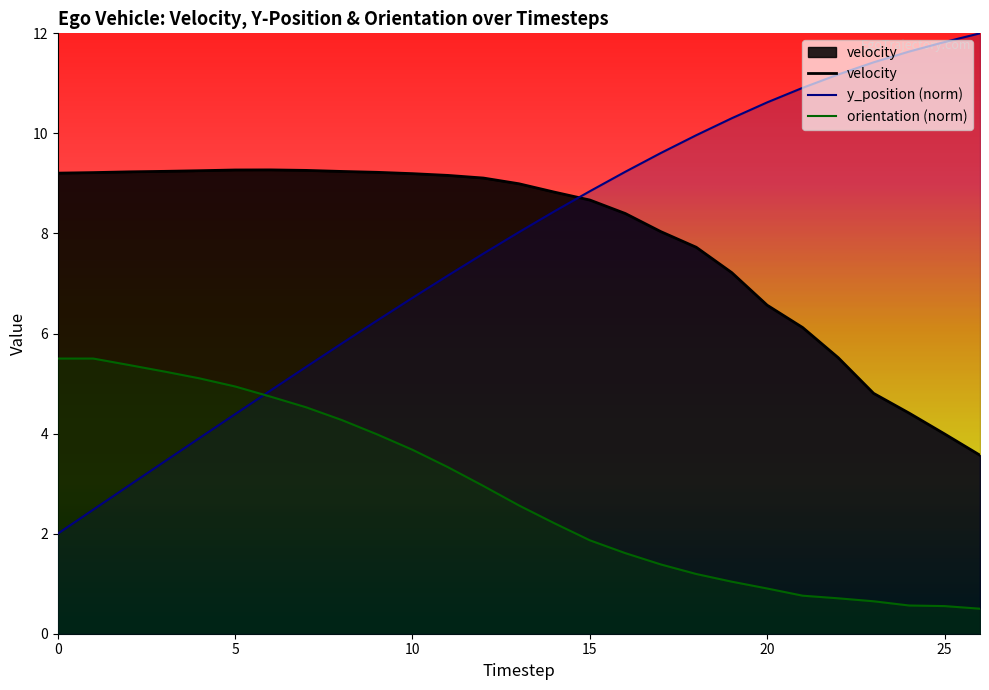

Which category has the highest value across all series?

26